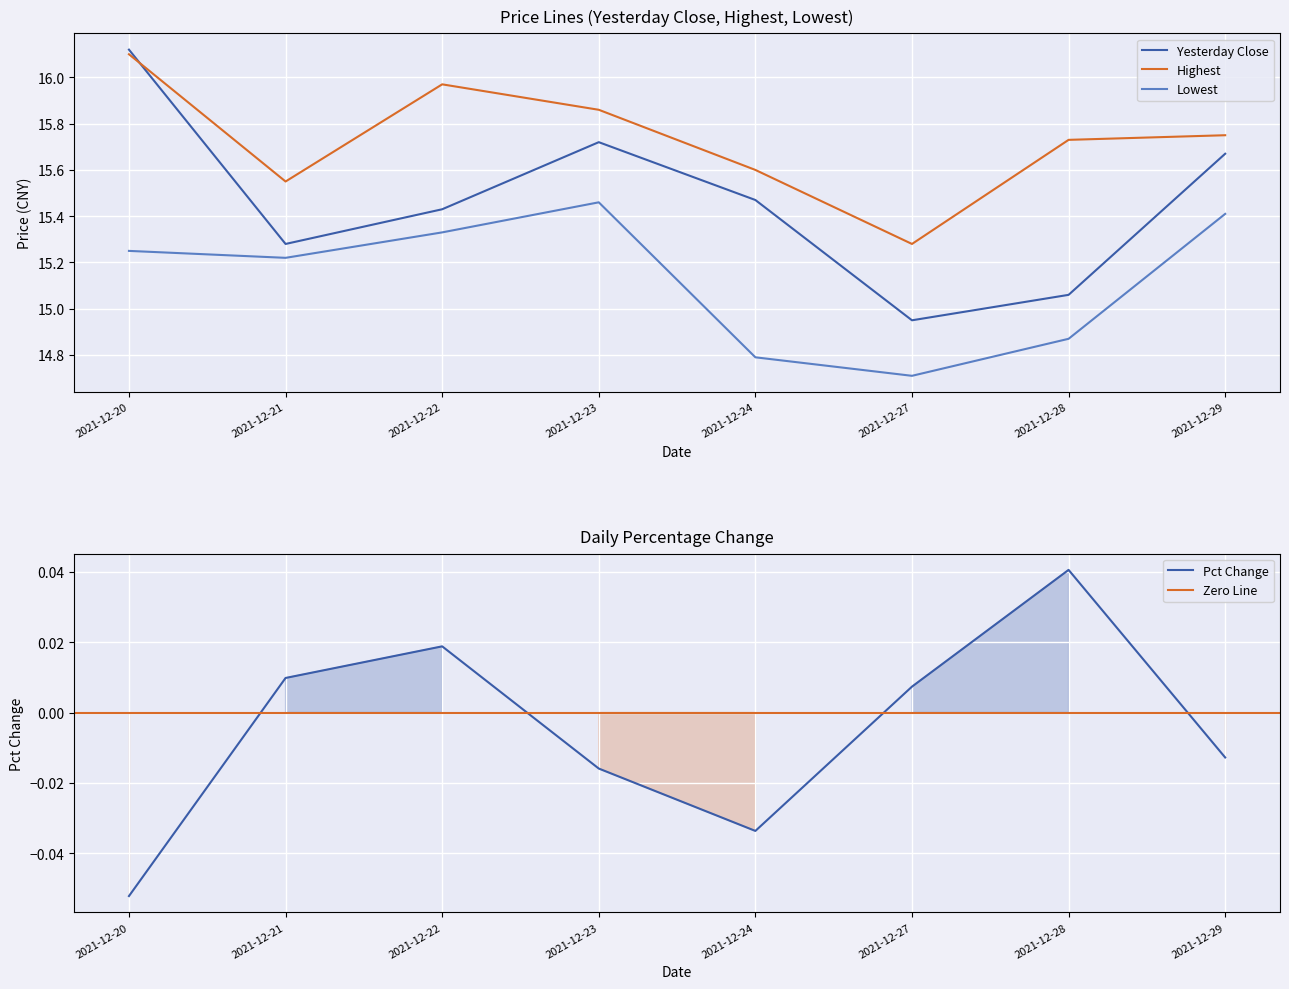

The Yesterday Close series shows 7.1 at 2021-12-27. True or false?

False